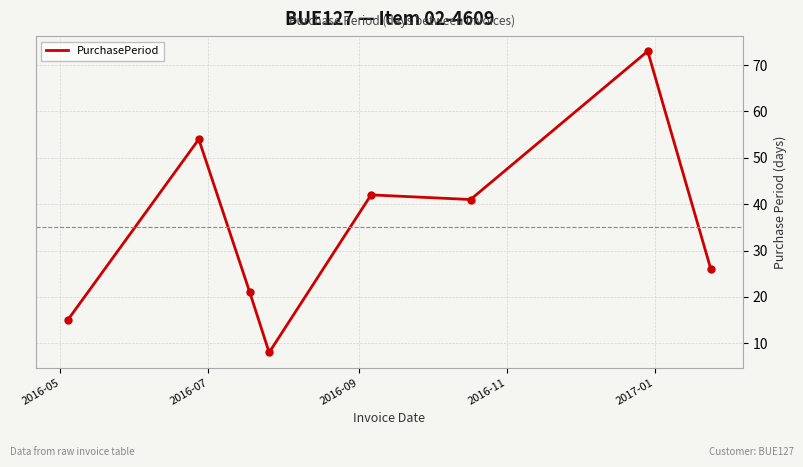

True or false: there are more than 0 points higher than both neighbors.

True